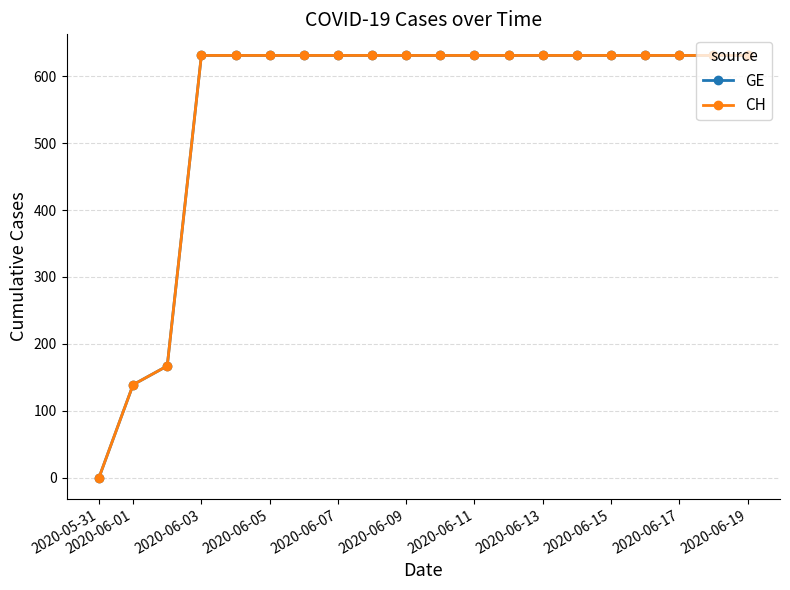

Rank the series by their maximum value, from highest to lowest.

GE, CH